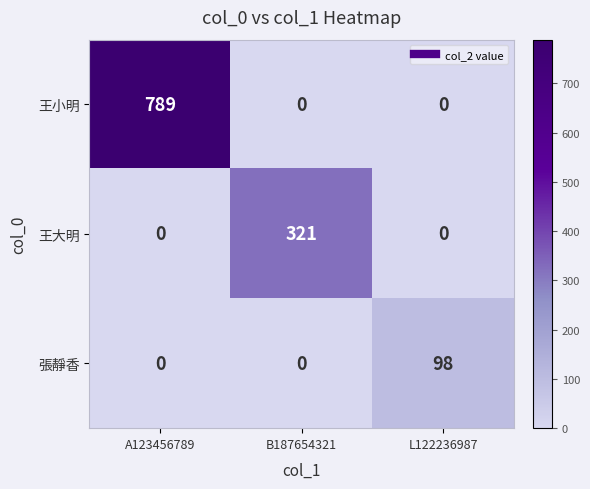

What is the greatest value displayed?

789